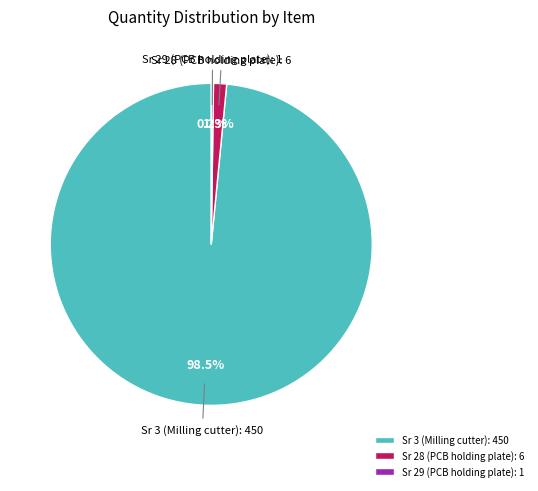

Do Sr 28 (PCB holding plate) and Sr 3 (Milling cutter) together represent more than half of the pie?

Yes